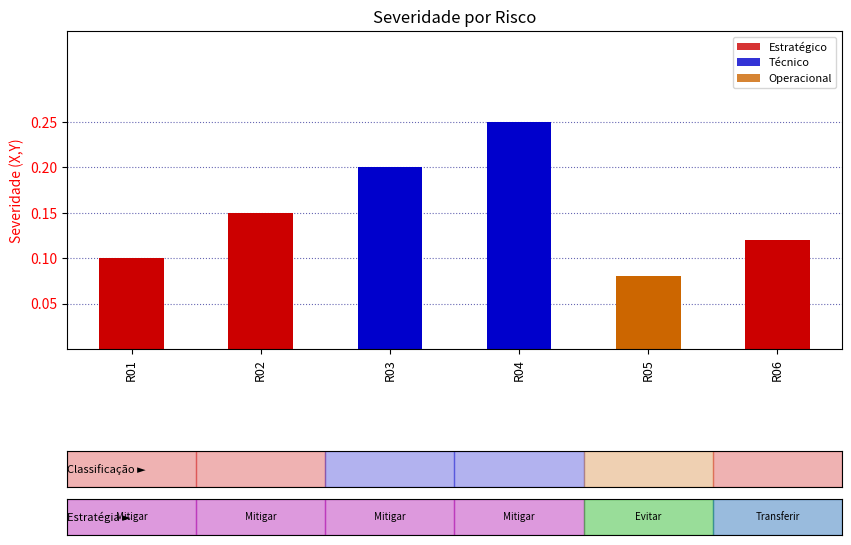

What is the sum of all values?

0.9